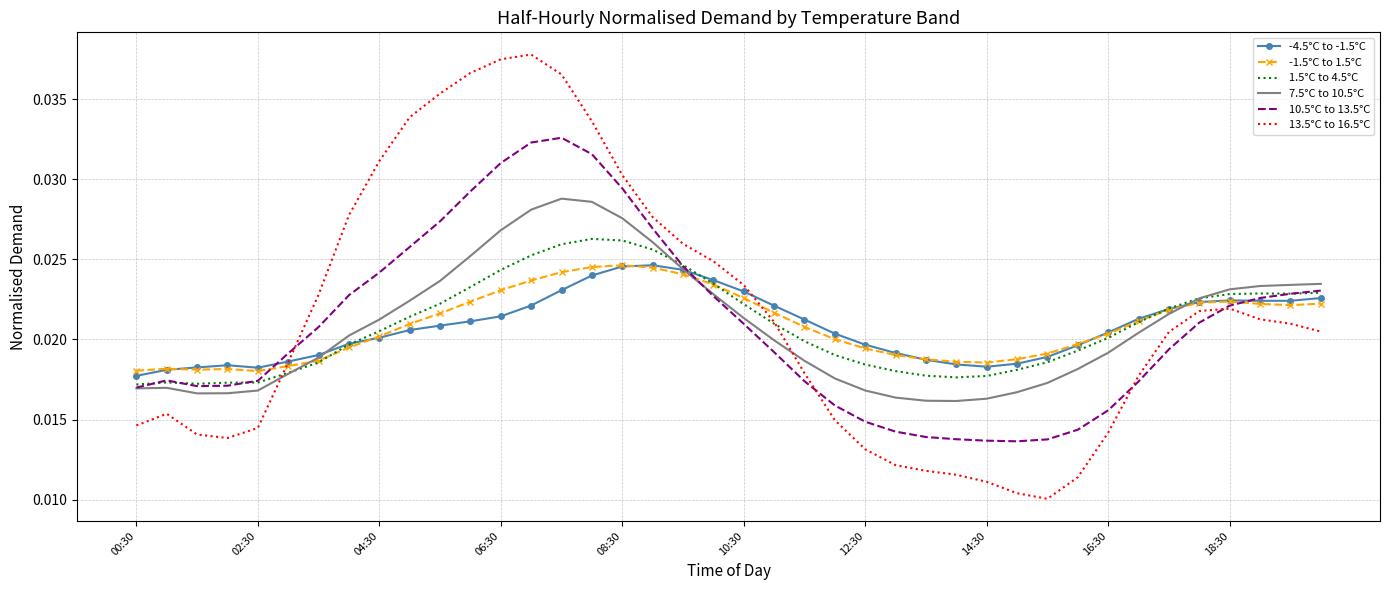

Which series has the largest range (max minus min)?

13.5°C to 16.5°C